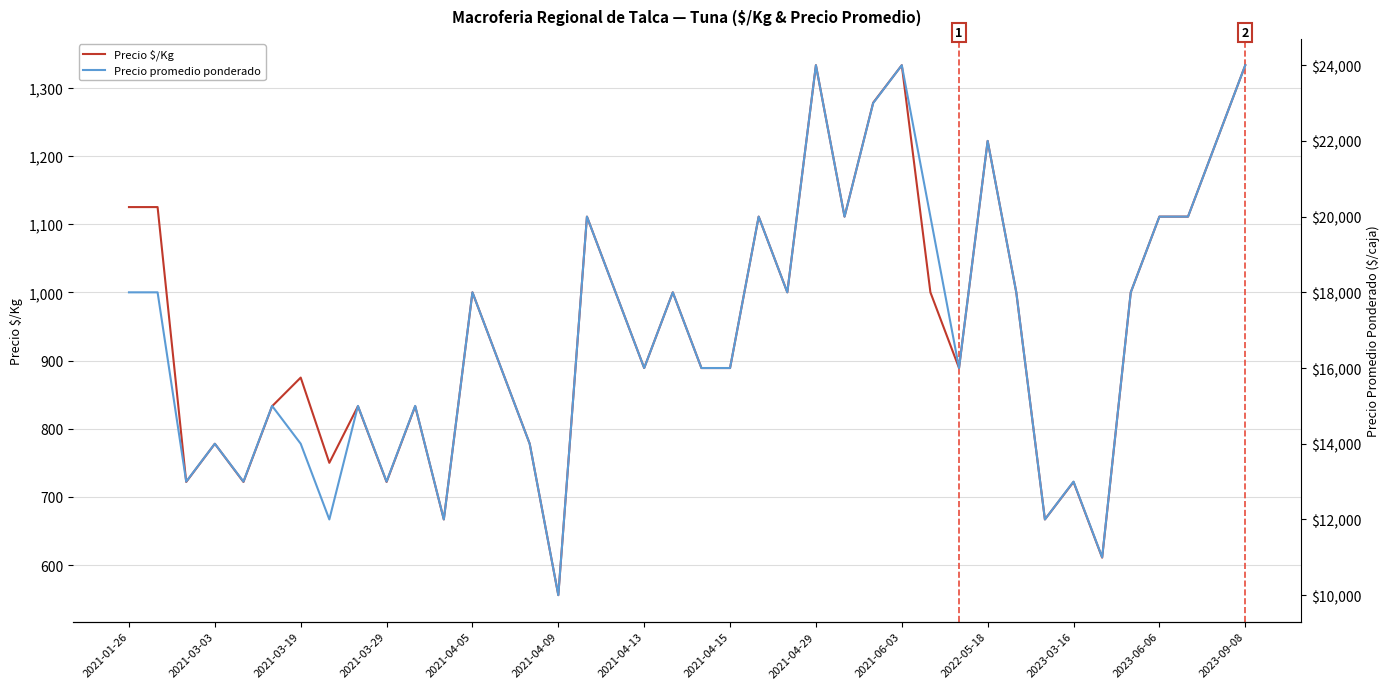

Read the Precio promedio ponderado value at 25.

20000